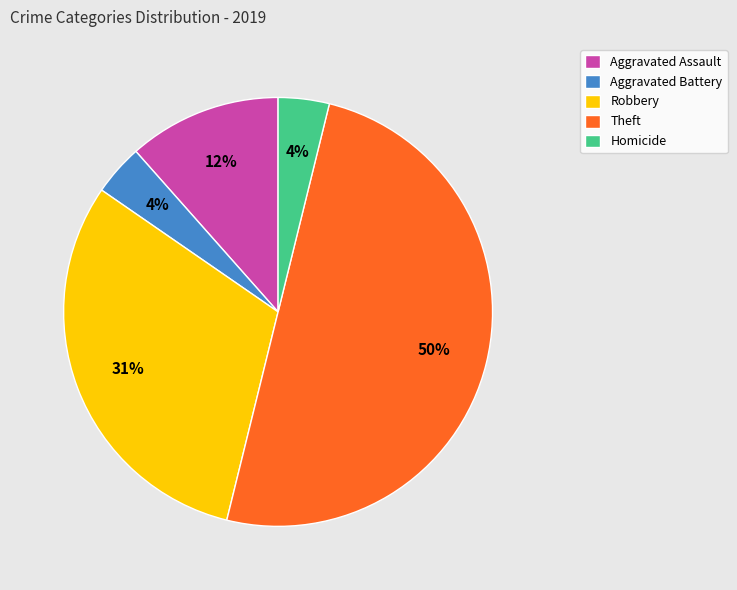

What is the ratio of the value at Homicide to the value at Aggravated Assault?

0.3